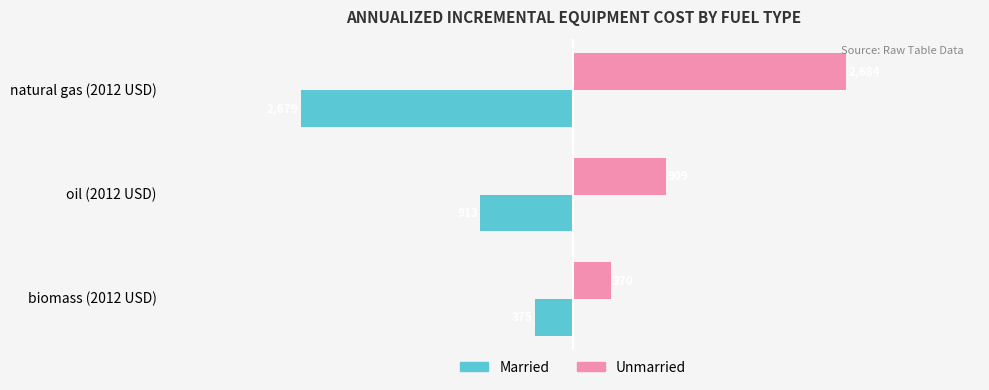

At which category is the sum across all series the highest?

natural gas (2012 USD)